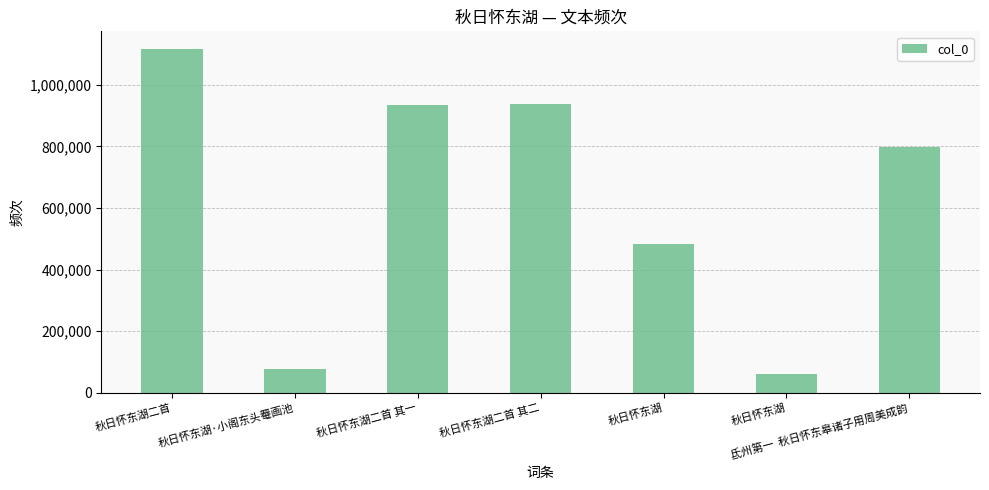

List the labels in order of value, largest first.

秋日怀东湖二首, 秋日怀东湖二首 其二, 秋日怀东湖二首 其一, 氐州第一  秋日怀东皋诸子用周美成韵, 秋日怀东湖, 秋日怀东湖·小阁东头罨画池, 秋日怀东湖